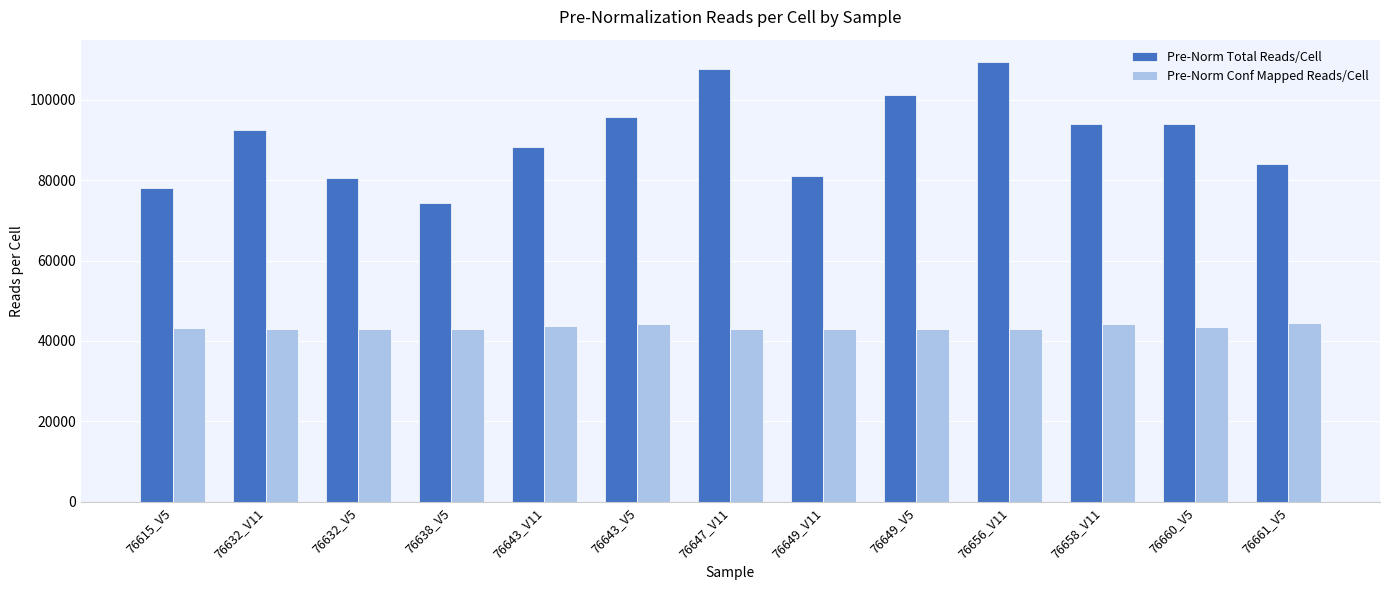

How many bars are there in each group?

2